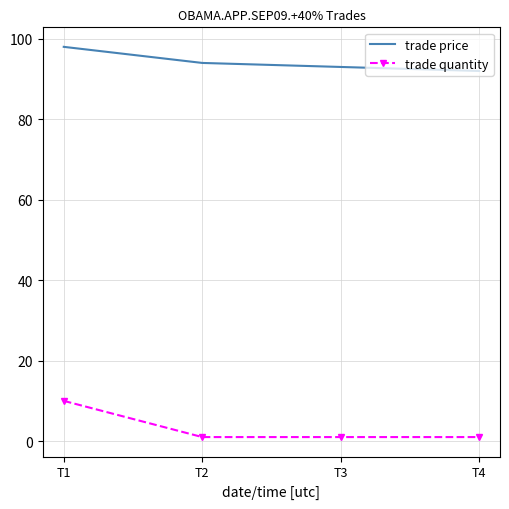

Reading right to left, extract all data points from this chart.

trade price: T4=92	T3=93	T2=94	T1=98
trade quantity: T4=1	T3=1	T2=1	T1=10